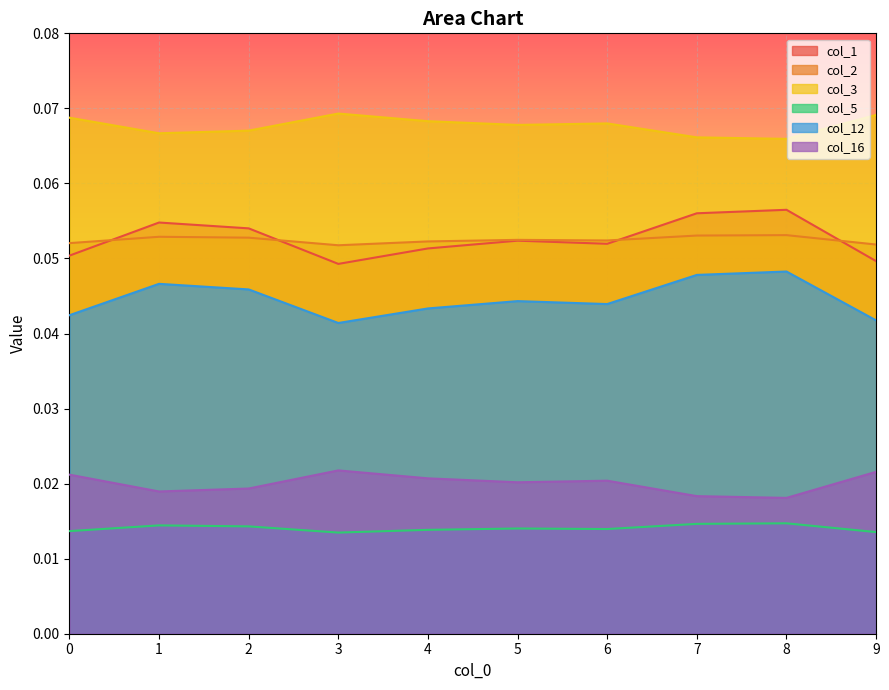

Reading right to left, what are all the values shown in this chart?

col_1: 0.0	0.1	0.1	0.1	0.1	0.1	0.0	0.1	0.1	0.1
col_2: 0.1	0.1	0.1	0.1	0.1	0.1	0.1	0.1	0.1	0.1
col_3: 0.1	0.1	0.1	0.1	0.1	0.1	0.1	0.1	0.1	0.1
col_5: 0.0	0.0	0.0	0.0	0.0	0.0	0.0	0.0	0.0	0.0
col_12: 0.0	0.0	0.0	0.0	0.0	0.0	0.0	0.0	0.0	0.0
col_16: 0.0	0.0	0.0	0.0	0.0	0.0	0.0	0.0	0.0	0.0